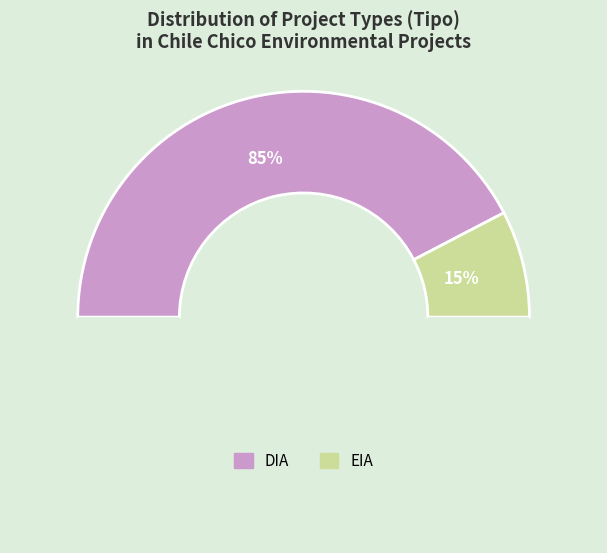

Which category has the smallest portion of the pie?

EIA